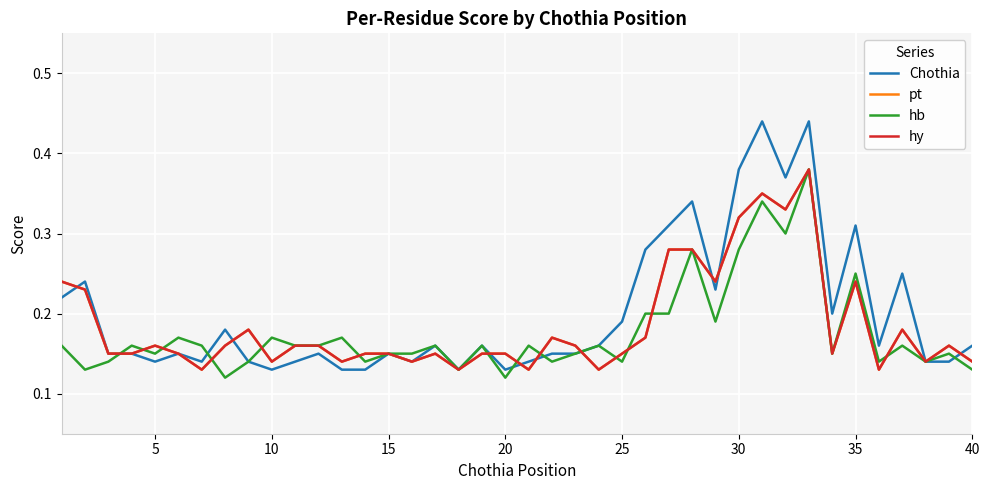

Does the chart have visible grid lines?

Yes